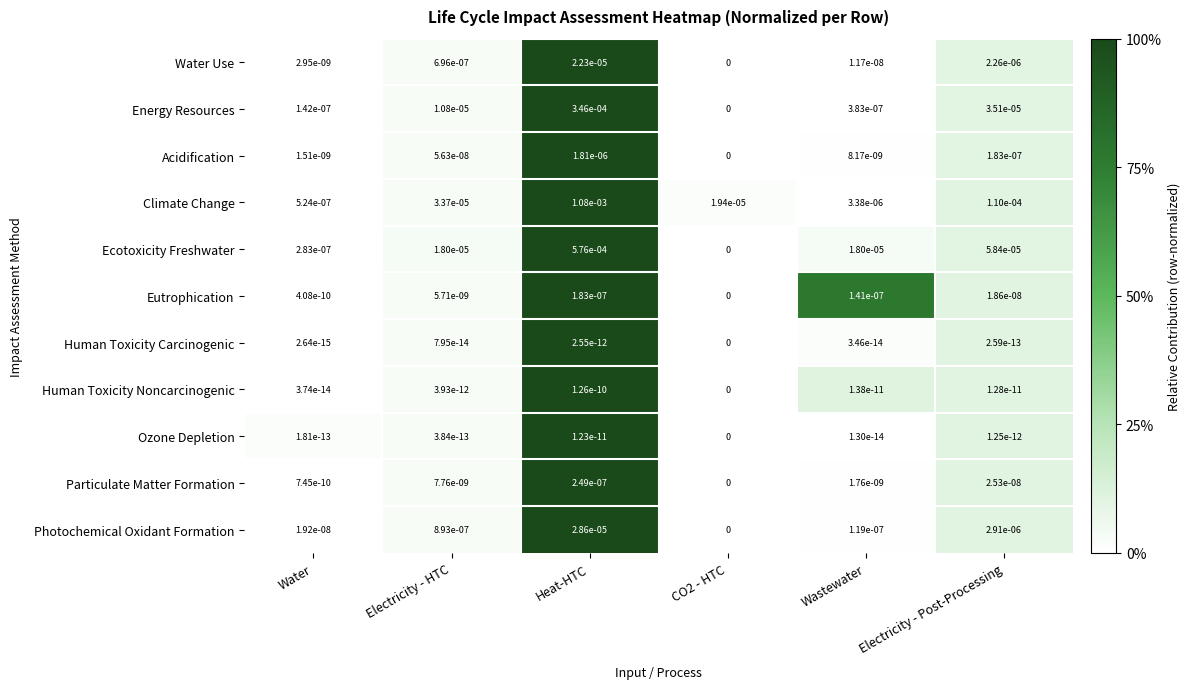

The value of Ecotoxicity Freshwater at Wastewater is 0.0. True or false?

True